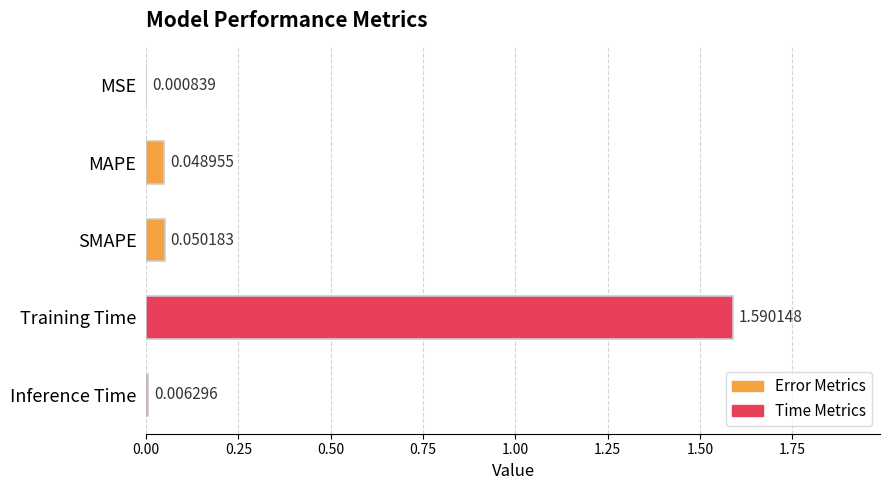

What is the change in value from Training Time to Inference Time?

-1.6